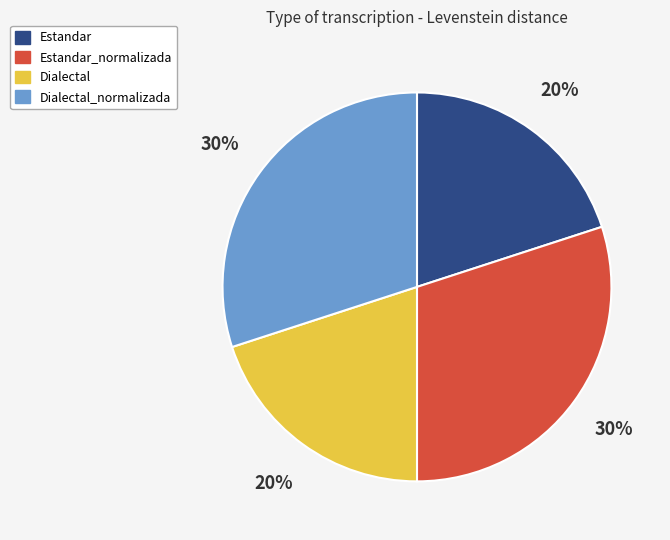

How many segments does this pie chart have?

4